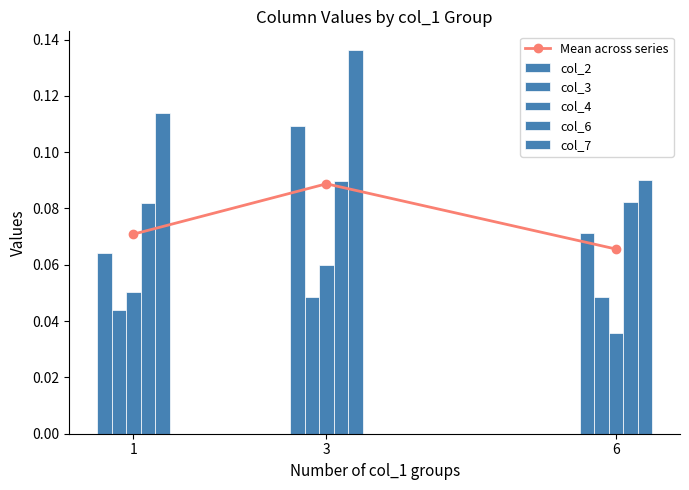

At which label is Mean across series closest to 0?

6